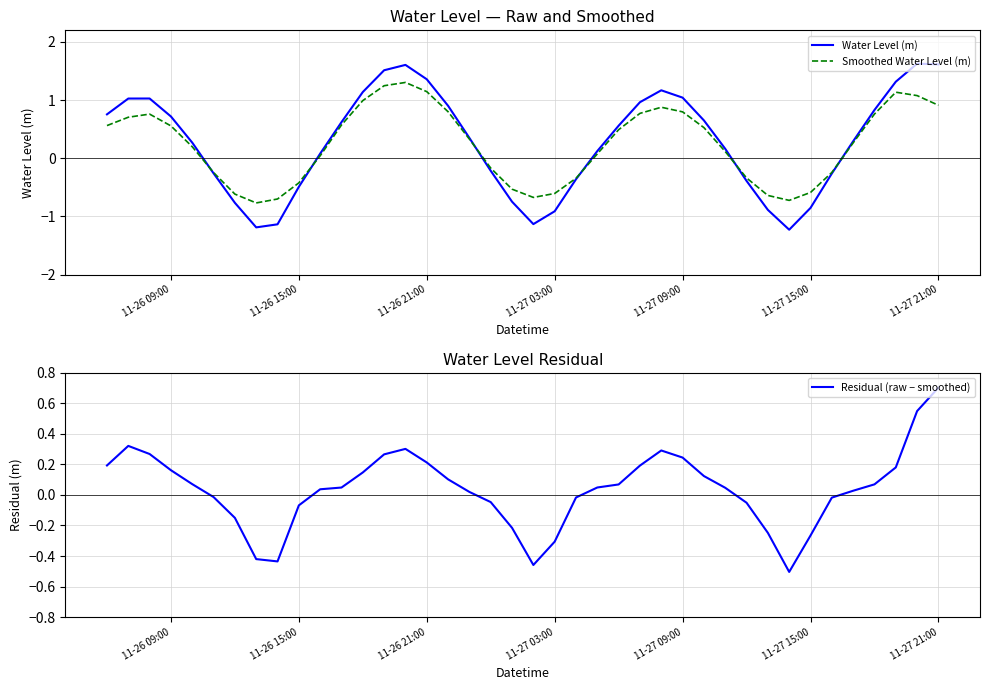

Reading left to right, transcribe all the data shown in this chart.

Water Level (m): 0.8	1.0	1.0	0.7	0.3	-0.3	-0.8	-1.2	-1.1	-0.5	0.1	0.6	1.1	1.5	1.6	1.4	0.9	0.3	-0.2	-0.7	-1.1	-0.9	-0.4	0.1	0.6	1.0	1.2	1.0	0.7	0.2	-0.4	-0.9	-1.2	-0.9	-0.3	0.3	0.8	1.3	1.6	1.6
Smoothed Water Level (m): 0.6	0.7	0.8	0.6	0.2	-0.2	-0.6	-0.8	-0.7	-0.4	0.0	0.6	1.0	1.2	1.3	1.1	0.8	0.3	-0.2	-0.5	-0.7	-0.6	-0.3	0.1	0.5	0.8	0.9	0.8	0.5	0.1	-0.3	-0.6	-0.7	-0.6	-0.2	0.3	0.8	1.1	1.1	0.9
Residual (raw − smoothed): 0.2	0.3	0.3	0.2	0.1	-0.0	-0.2	-0.4	-0.4	-0.1	0.0	0.0	0.1	0.3	0.3	0.2	0.1	0.0	-0.0	-0.2	-0.5	-0.3	-0.0	0.0	0.1	0.2	0.3	0.2	0.1	0.0	-0.1	-0.2	-0.5	-0.3	-0.0	0.0	0.1	0.2	0.5	0.7